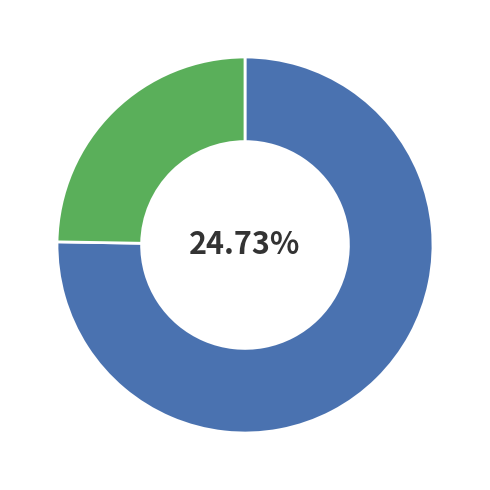

Does SDL PN 7.77% 2033 represent more than half of the total?

No